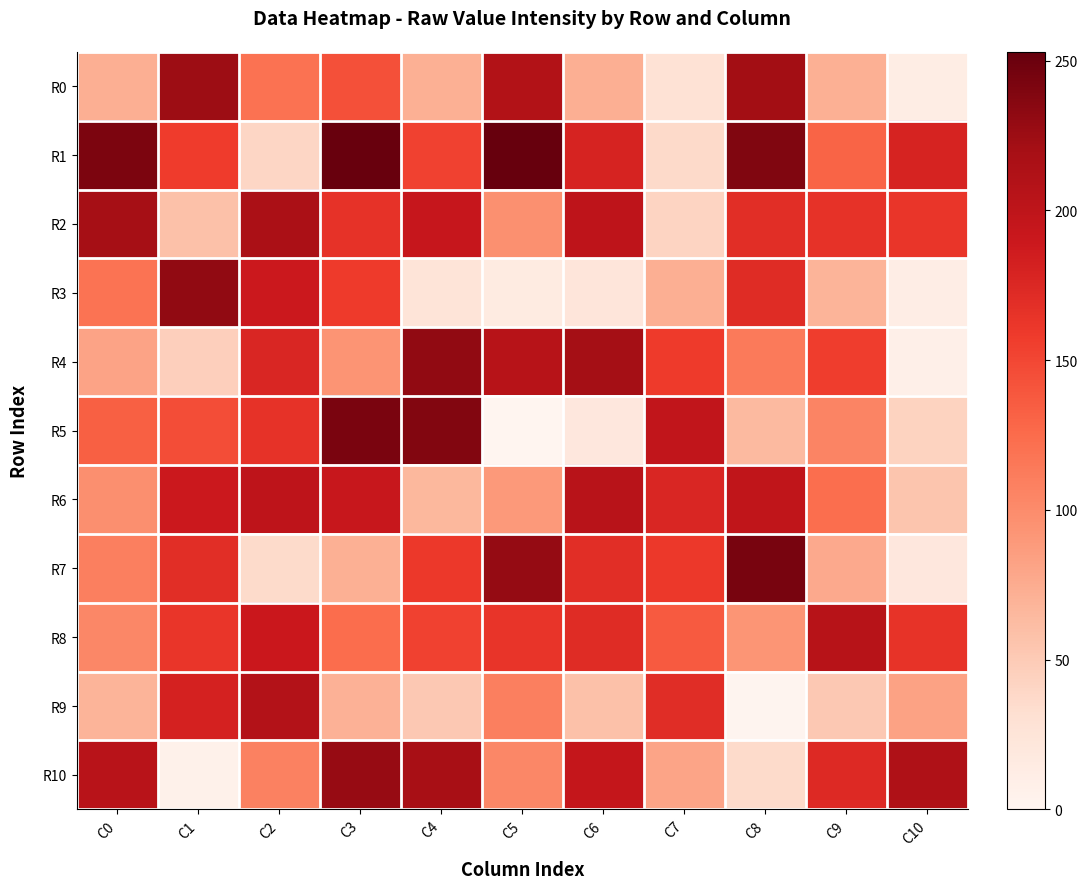

Which series has the largest range (max minus min)?

R5